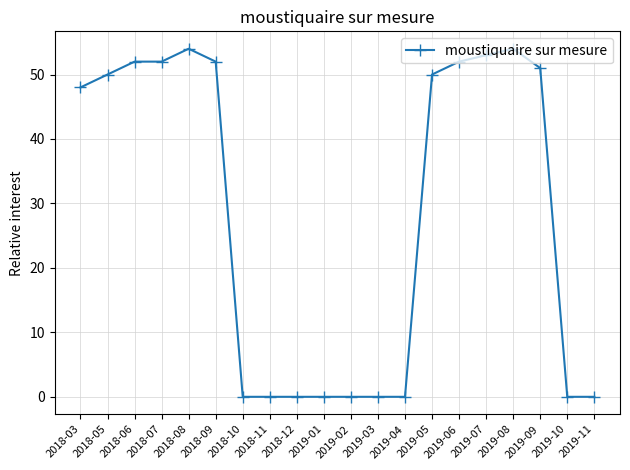

True or false: the data shows 16 at 2018-10.

False